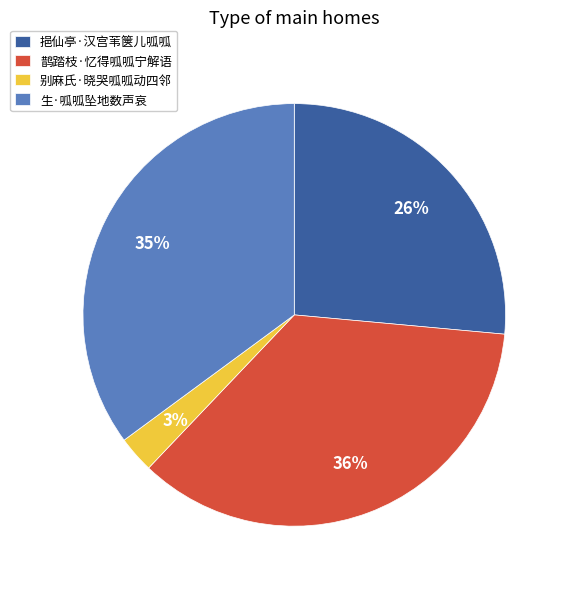

To the nearest percent, what is the average slice percentage?

25%